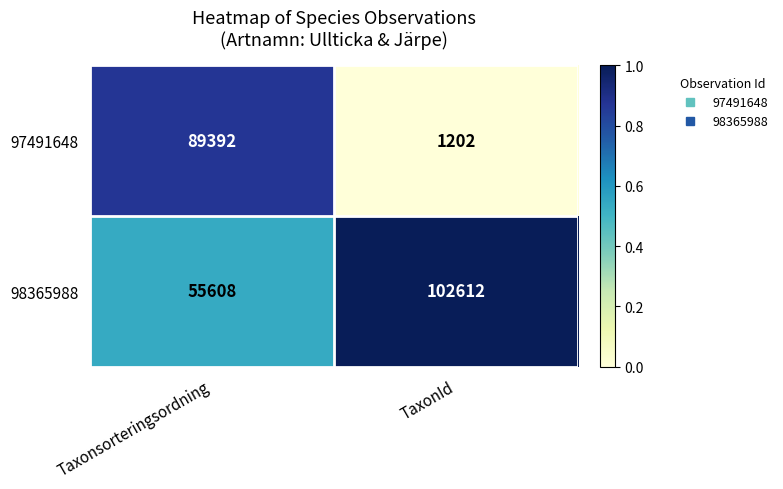

Reading right to left, extract all data points from this chart.

97491648: 1202	89392
98365988: 102612	55608